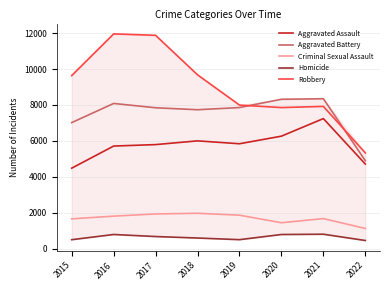

Which series has the largest total across all categories?

Robbery